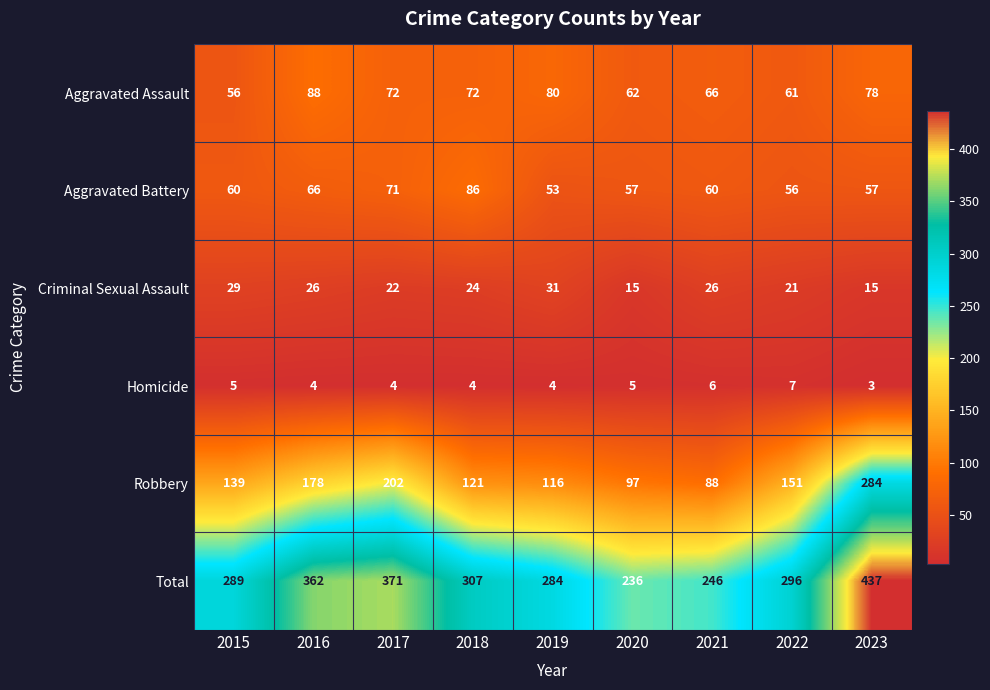

At which label is Total closest to 336?

2016